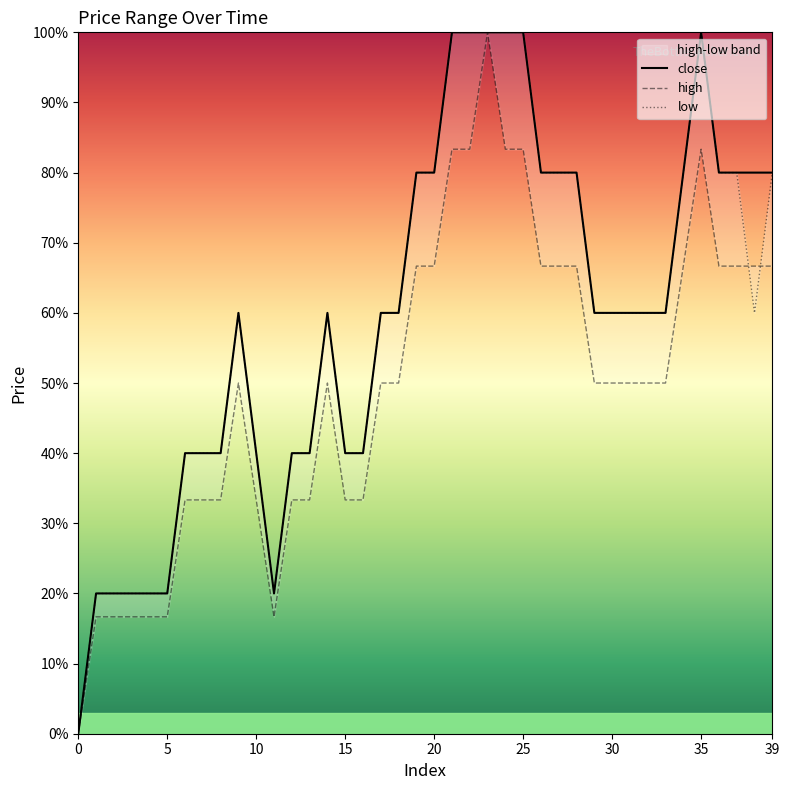

Reading left to right, transcribe all the data shown in this chart.

close: 0=0.0	1=20.0	2=20.0	3=20.0	4=20.0	5=20.0	6=40.0	7=40.0	8=40.0	9=60.0	10=40.0	11=20.0	12=40.0	13=40.0	14=60.0	15=40.0	16=40.0	17=60.0	18=60.0	19=80.0	20=80.0	21=100.0	22=100.0	23=100.0	24=100.0	25=100.0	26=80.0	27=80.0	28=80.0	29=60.0	30=60.0	31=60.0	32=60.0	33=60.0	34=80.0	35=100.0	36=80.0	37=80.0	38=80.0	39=80.0
high: 0=0.0	1=16.7	2=16.7	3=16.7	4=16.7	5=16.7	6=33.3	7=33.3	8=33.3	9=50.0	10=33.3	11=16.7	12=33.3	13=33.3	14=50.0	15=33.3	16=33.3	17=50.0	18=50.0	19=66.7	20=66.7	21=83.3	22=83.3	23=100.0	24=83.3	25=83.3	26=66.7	27=66.7	28=66.7	29=50.0	30=50.0	31=50.0	32=50.0	33=50.0	34=66.7	35=83.3	36=66.7	37=66.7	38=66.7	39=66.7
low: 0=0.0	1=20.0	2=20.0	3=20.0	4=20.0	5=20.0	6=40.0	7=40.0	8=40.0	9=60.0	10=40.0	11=20.0	12=40.0	13=40.0	14=60.0	15=40.0	16=40.0	17=60.0	18=60.0	19=80.0	20=80.0	21=100.0	22=100.0	23=100.0	24=100.0	25=100.0	26=80.0	27=80.0	28=80.0	29=60.0	30=60.0	31=60.0	32=60.0	33=60.0	34=80.0	35=100.0	36=80.0	37=80.0	38=60.0	39=80.0